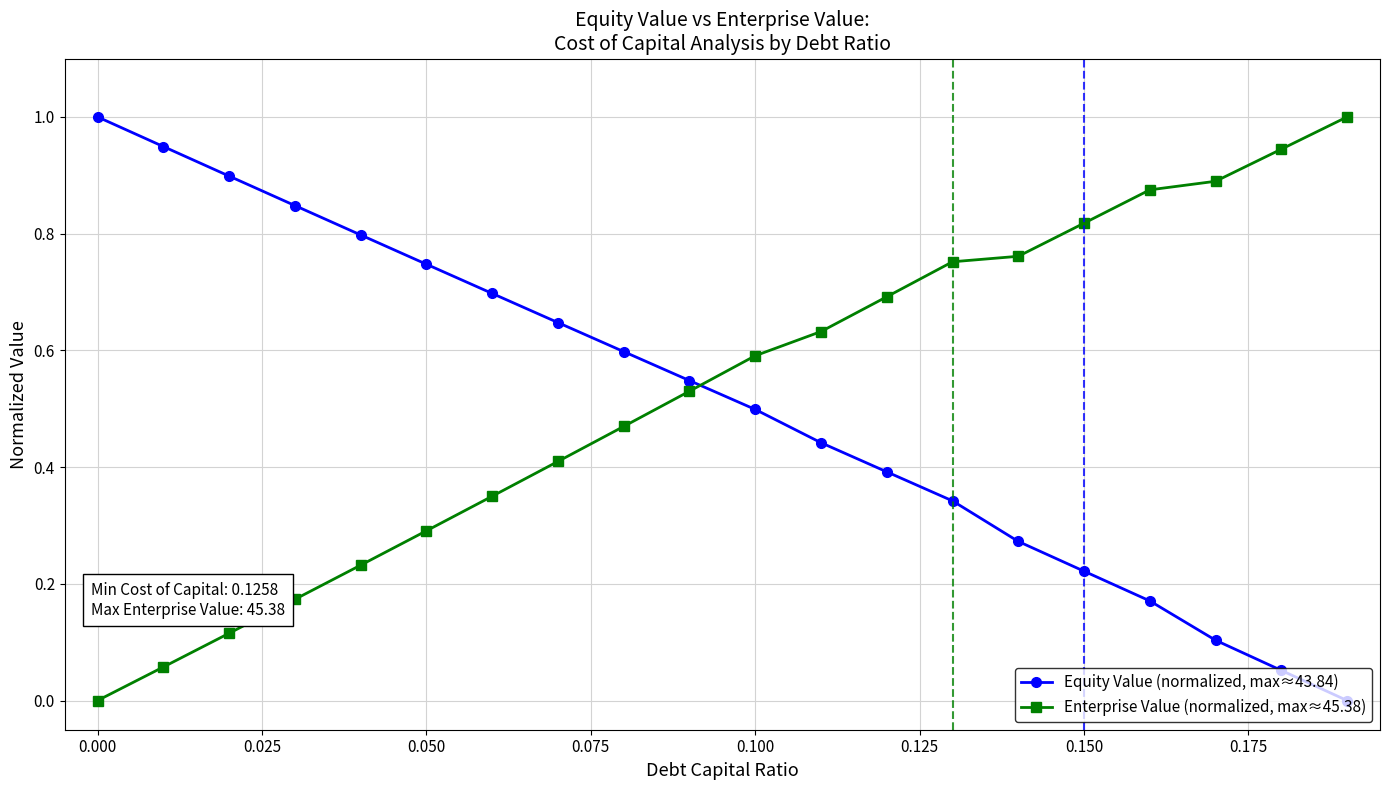

What is the sum of all Enterprise Value (normalized, max≈45.38) values?

10.6